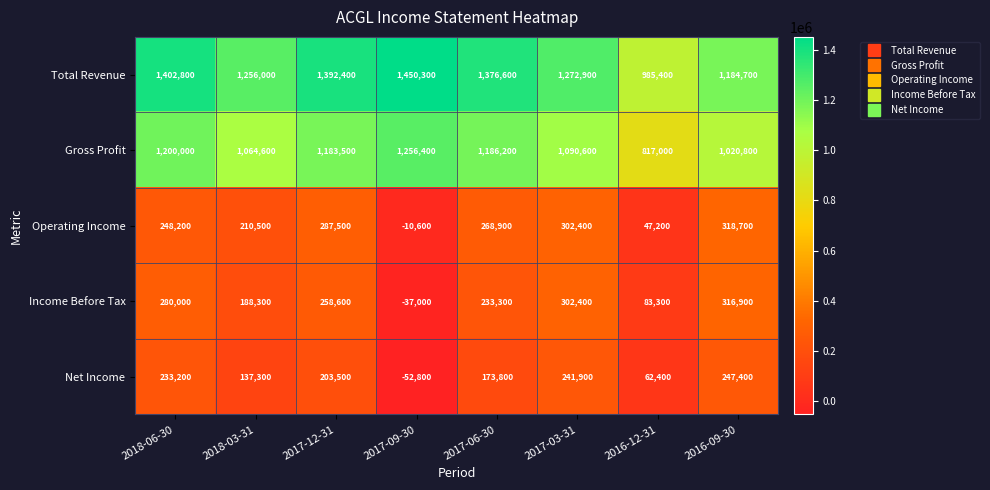

What is the sum of all Gross Profit values?

8819100